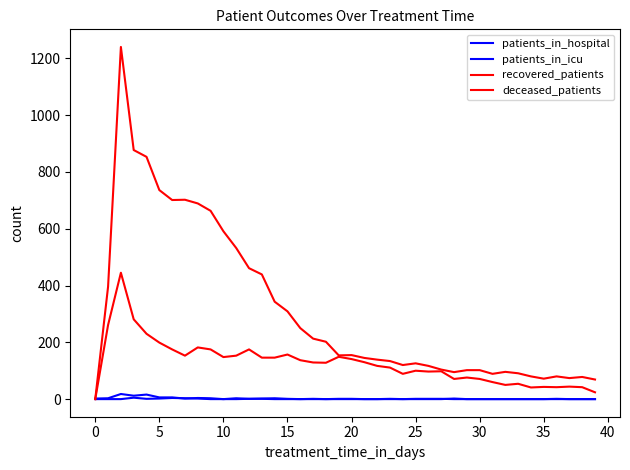

How many lines are shown in the chart?

4